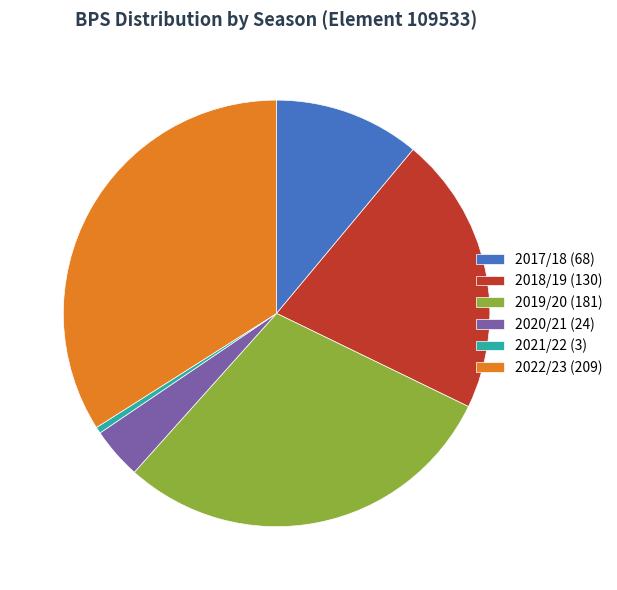

Which slice is the smallest?

2021/22